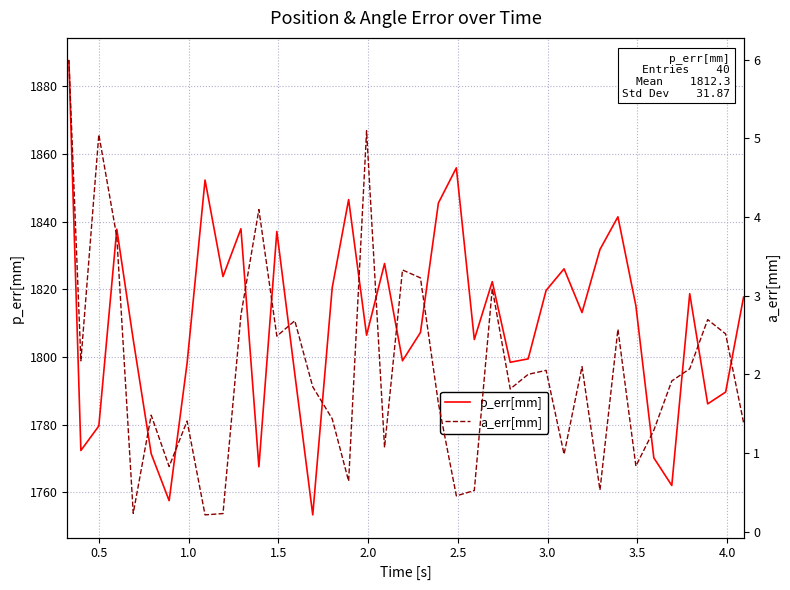

What is the maximum value for p_err[mm]?

1887.6